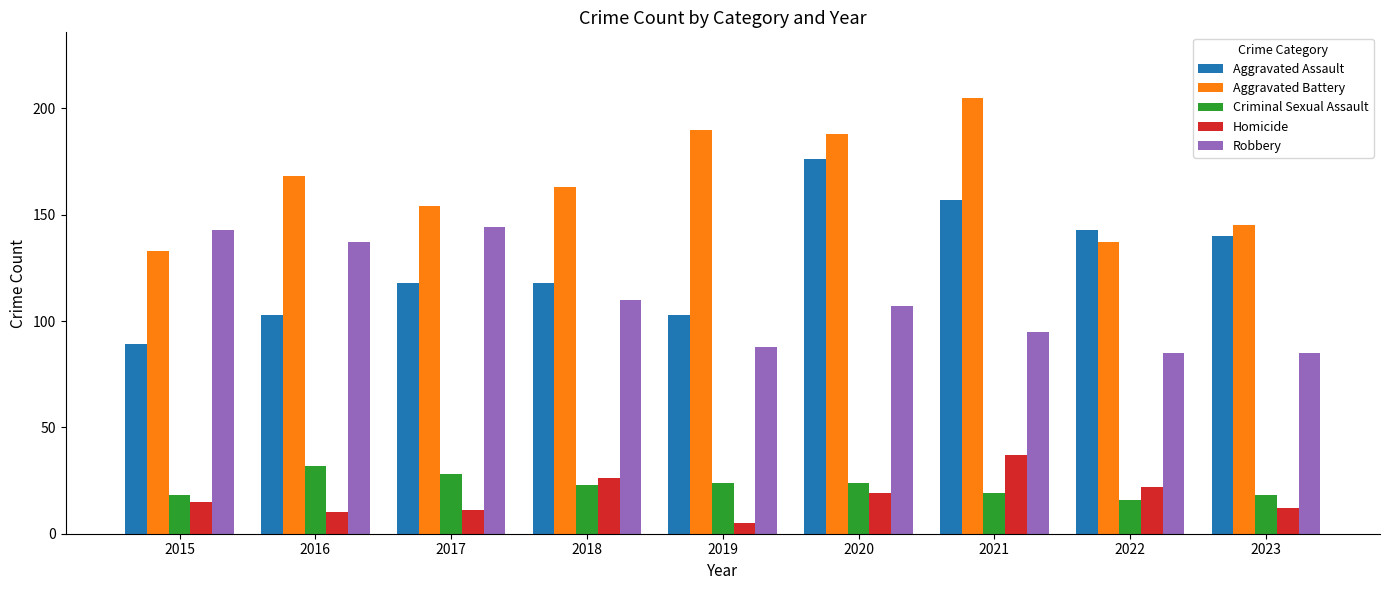

Reading right to left, list all the values displayed in this chart.

Aggravated Assault: 140	143	157	176	103	118	118	103	89
Aggravated Battery: 145	137	205	188	190	163	154	168	133
Criminal Sexual Assault: 18	16	19	24	24	23	28	32	18
Homicide: 12	22	37	19	5	26	11	10	15
Robbery: 85	85	95	107	88	110	144	137	143